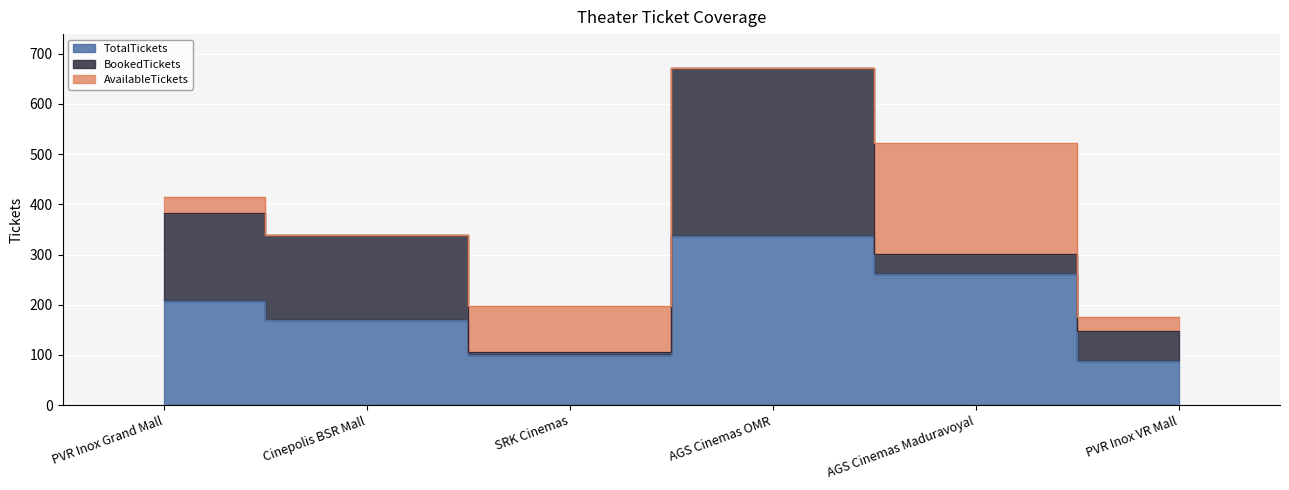

What is the spread (max minus min) of values at Cinepolis BSR Mall?

169